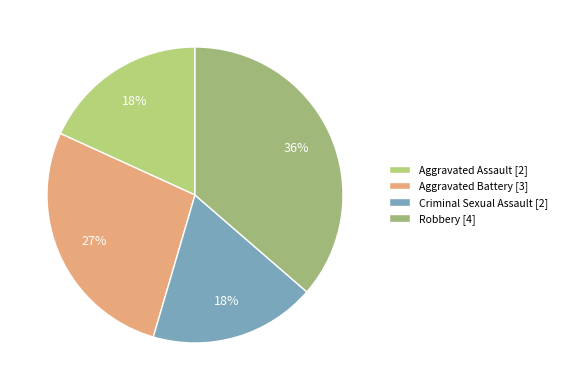

How many segments does this pie chart have?

4